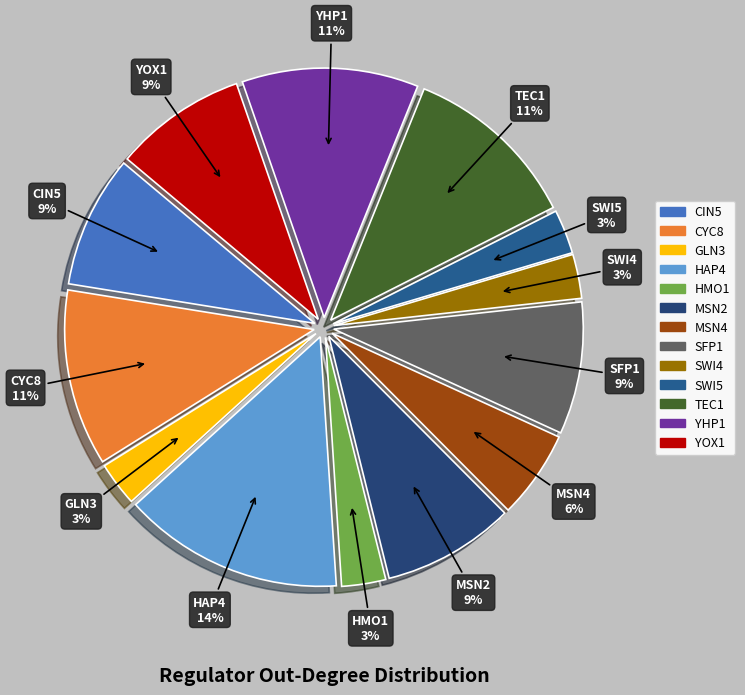

Count the number of slices in the pie.

13